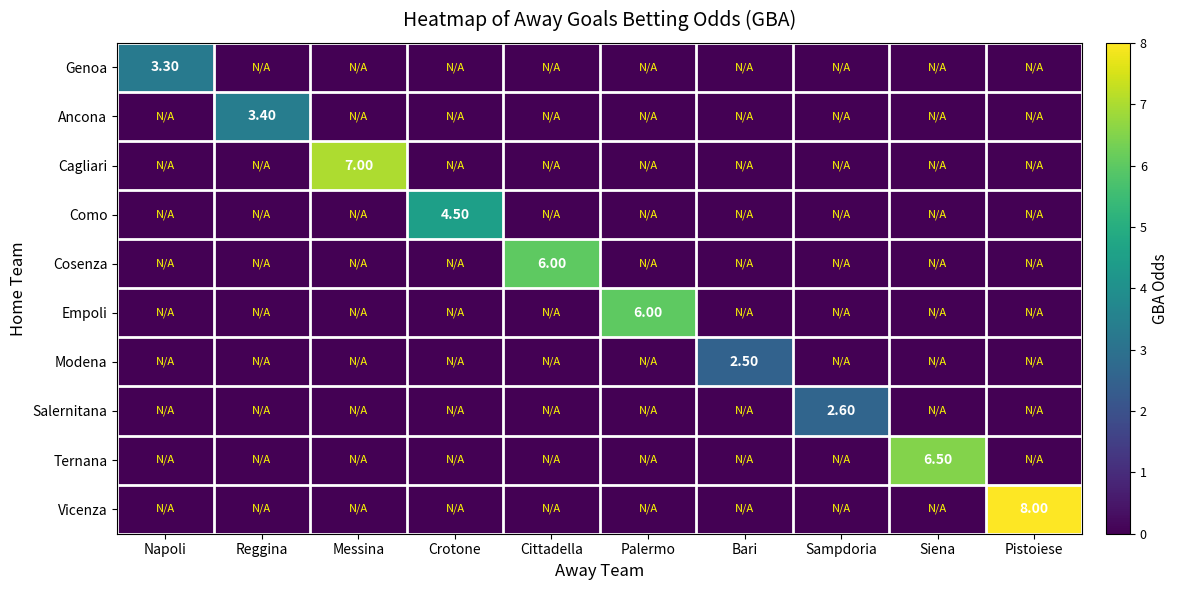

Which has a higher value, Messina or Reggina?

Messina